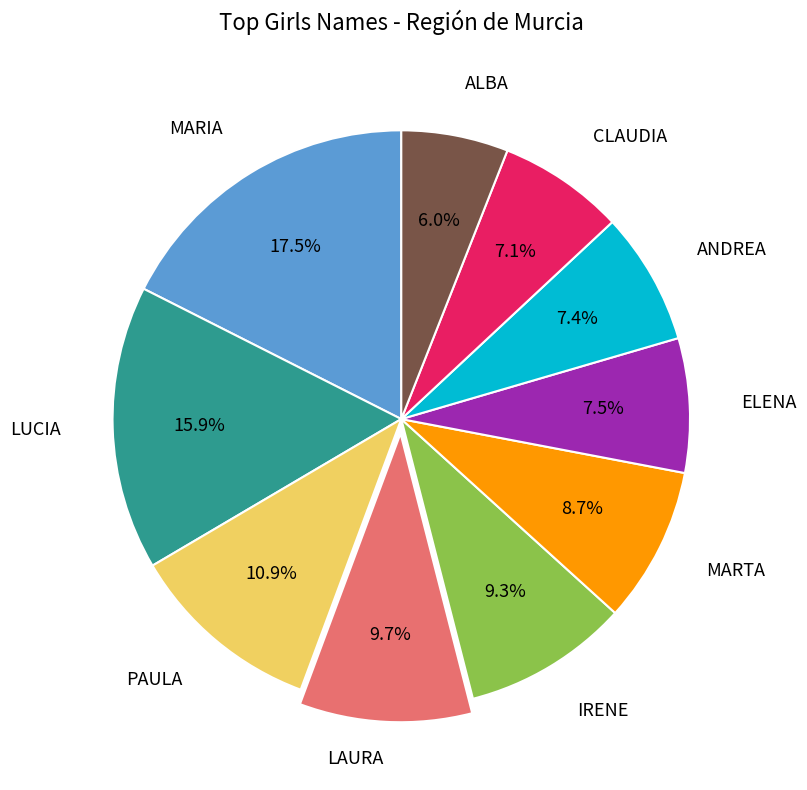

Does any single category account for the majority?

No